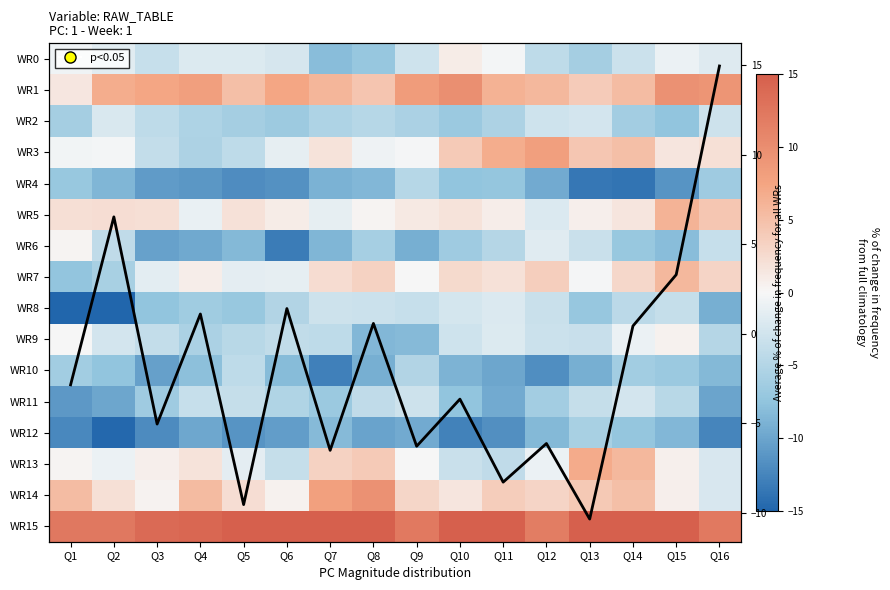

What is the total value across all series at Q9?

-33.9